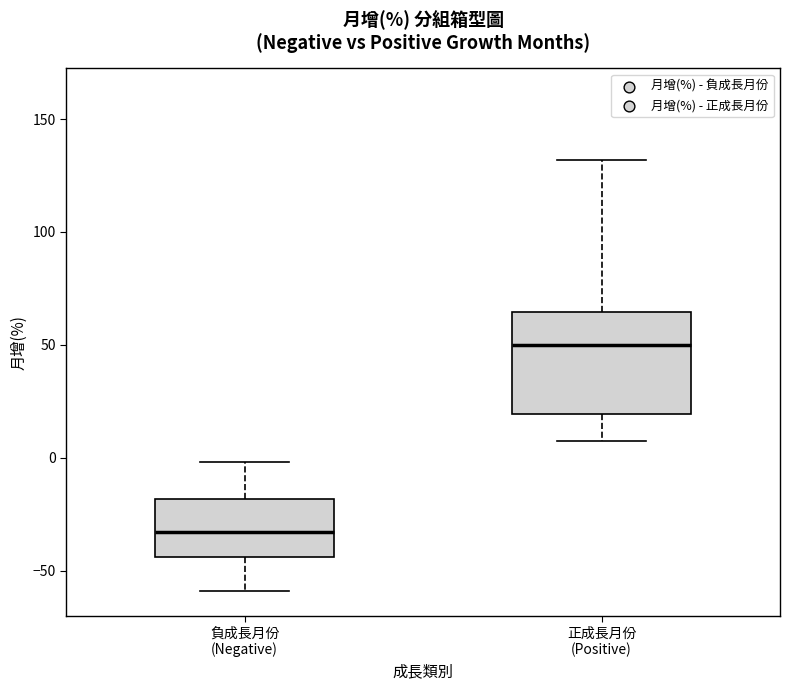

Reading left to right, read every box against the y-axis: the position of its median line, the range the box covers, and the ends of its whiskers. The values are not printed on the chart, so give them approximately, as read against the axis.

負成長月份 (Negative): median -35, box -45 to -20, whiskers -60 to 0
正成長月份 (Positive): median 50, box 20 to 65, whiskers 5 to 130